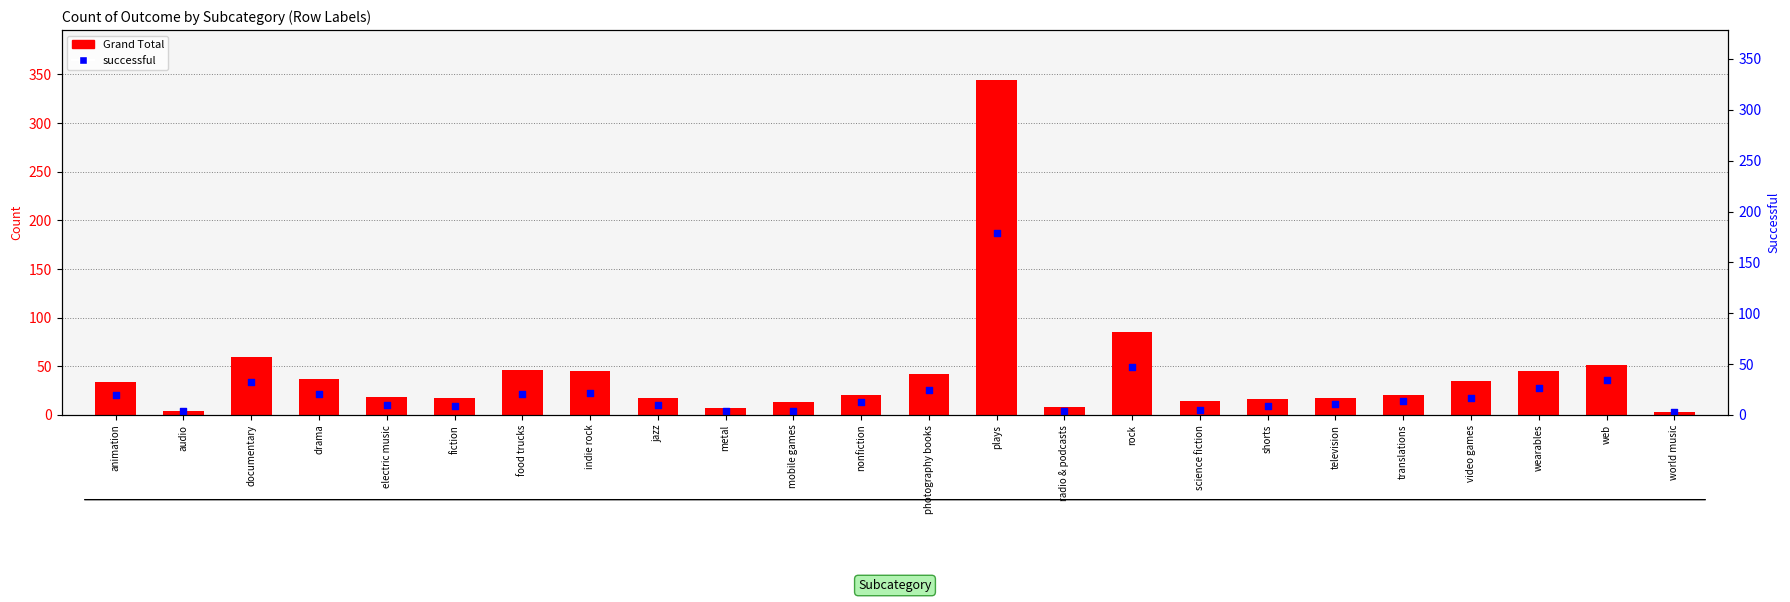

At how many categories does at least one series exceed 286?

1